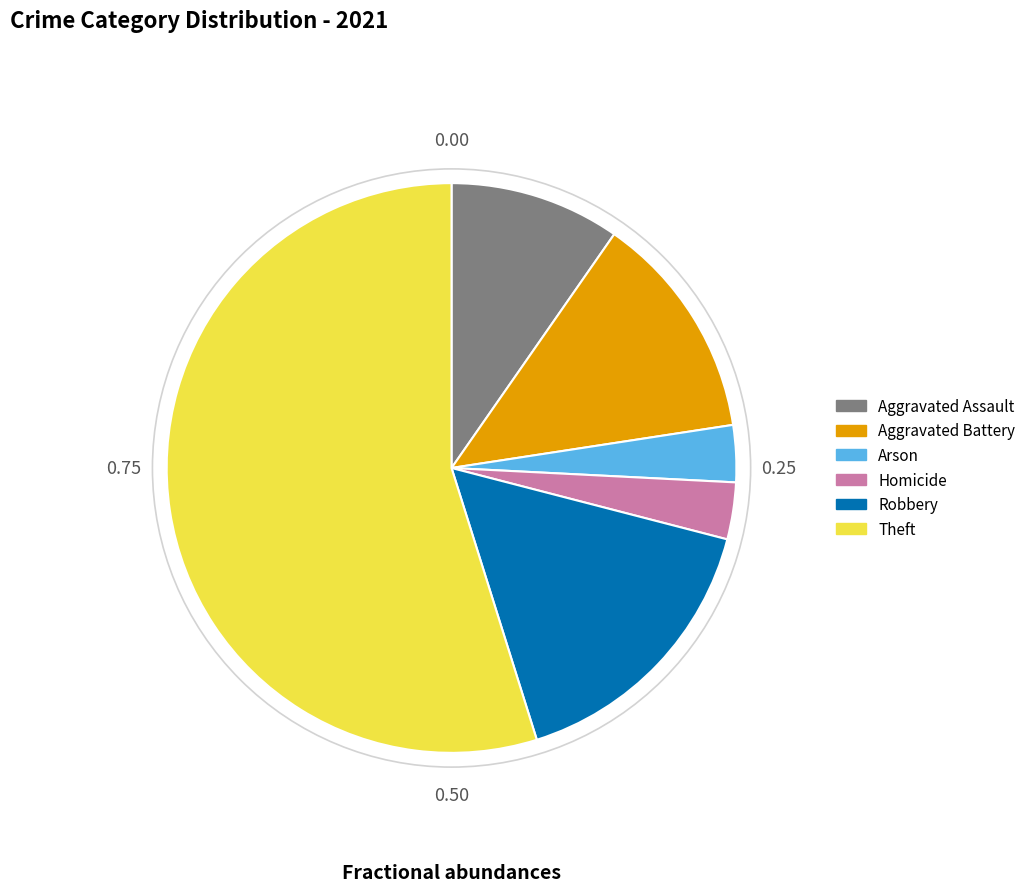

What is the ratio of the value at Theft to the value at Arson?

17.0